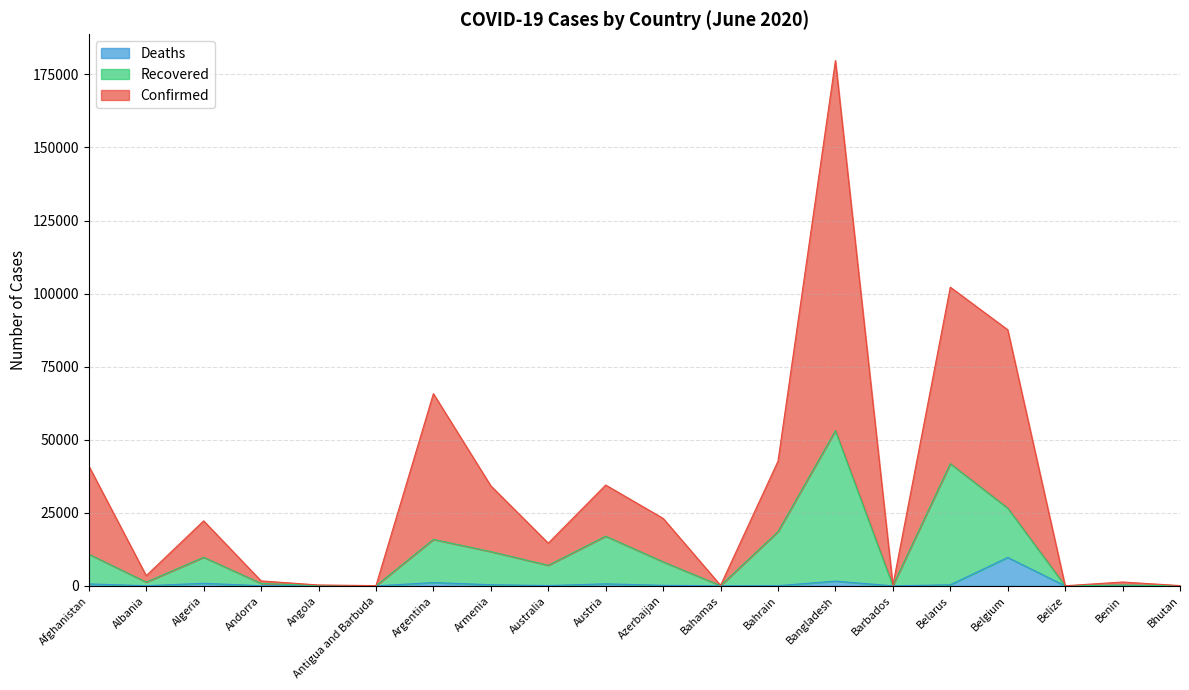

True or false: Recovered and Deaths cross at least once.

False